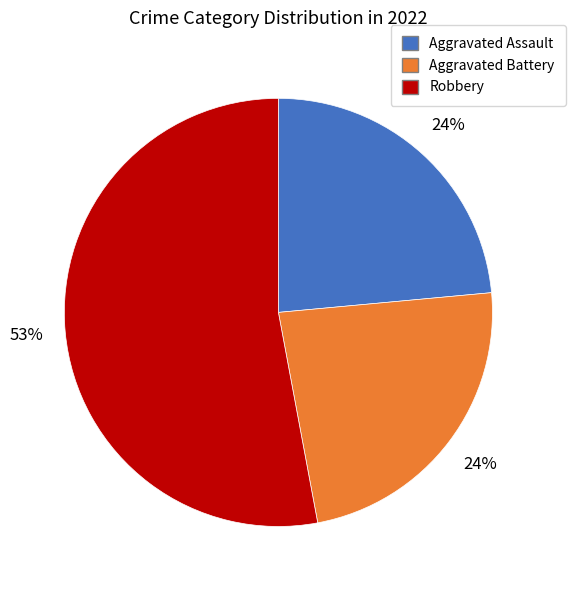

Is there any slice that represents more than half of the pie?

Yes